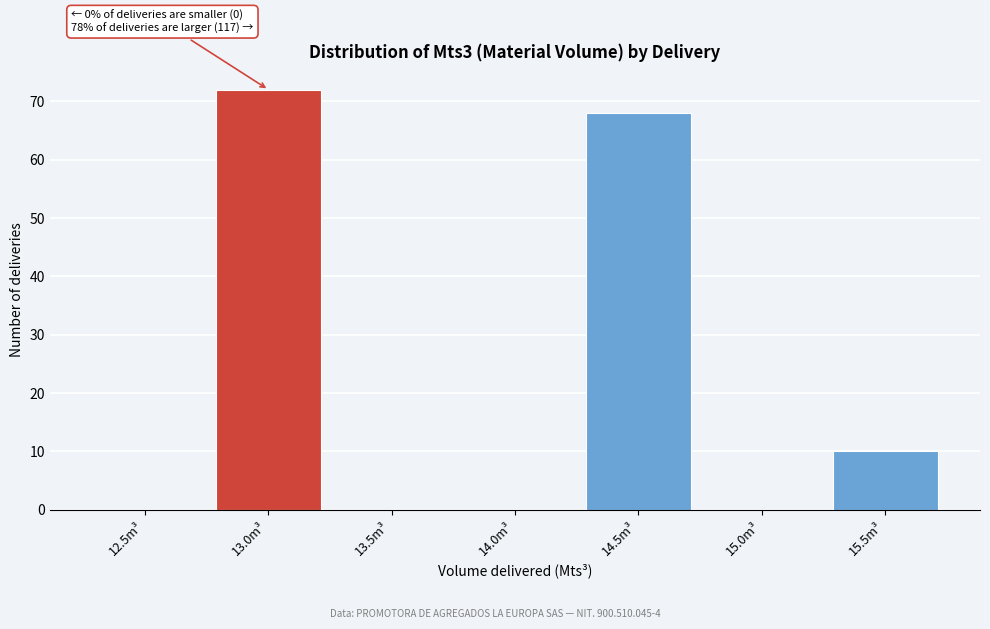

Reading left to right, list all the values displayed in this chart.

12.5m³=0	13.0m³=72	13.5m³=0	14.0m³=0	14.5m³=68	15.0m³=0	15.5m³=10